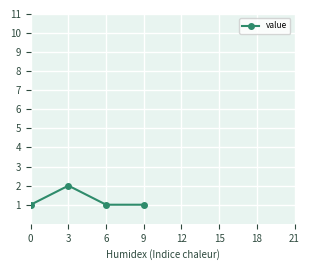

Reading left to right, transcribe all the data shown in this chart.

1	2	1	1